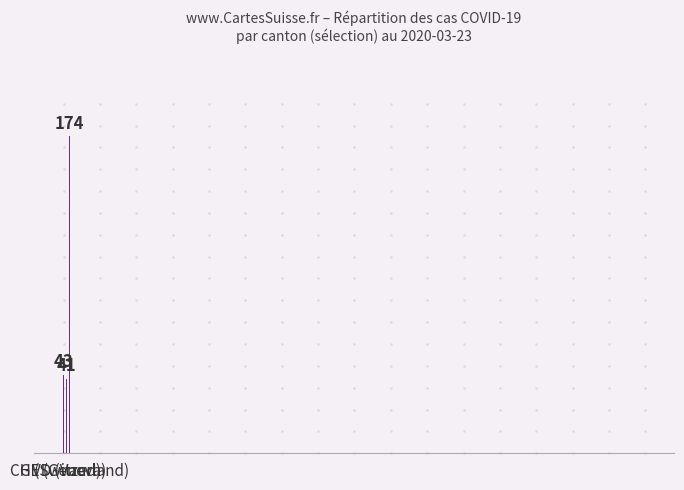

What is the difference between the values at CH (Switzerland) and VD (Vaud)?

133